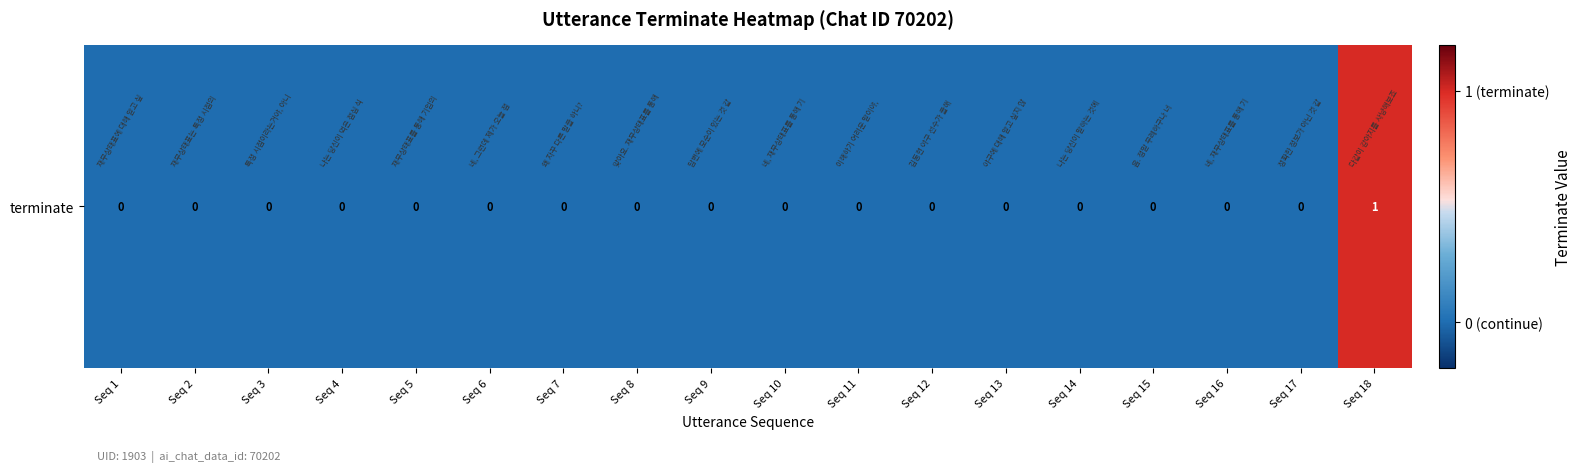

The value at Seq 9 is 0. True or false?

True